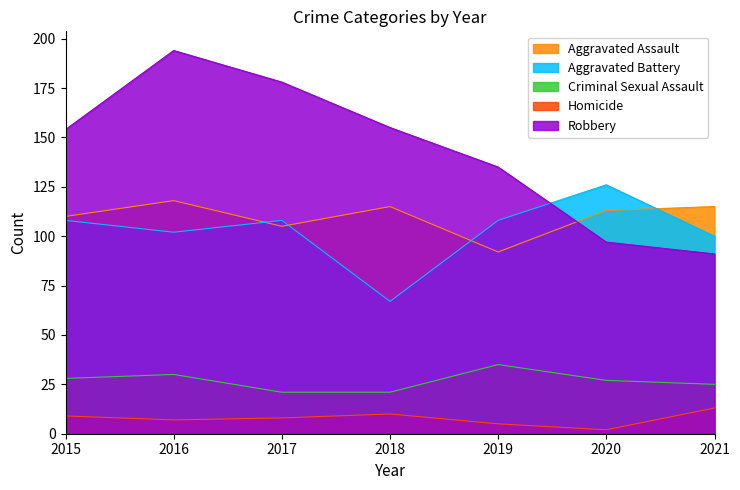

Which has a higher value, 2018 or 2015?

2018